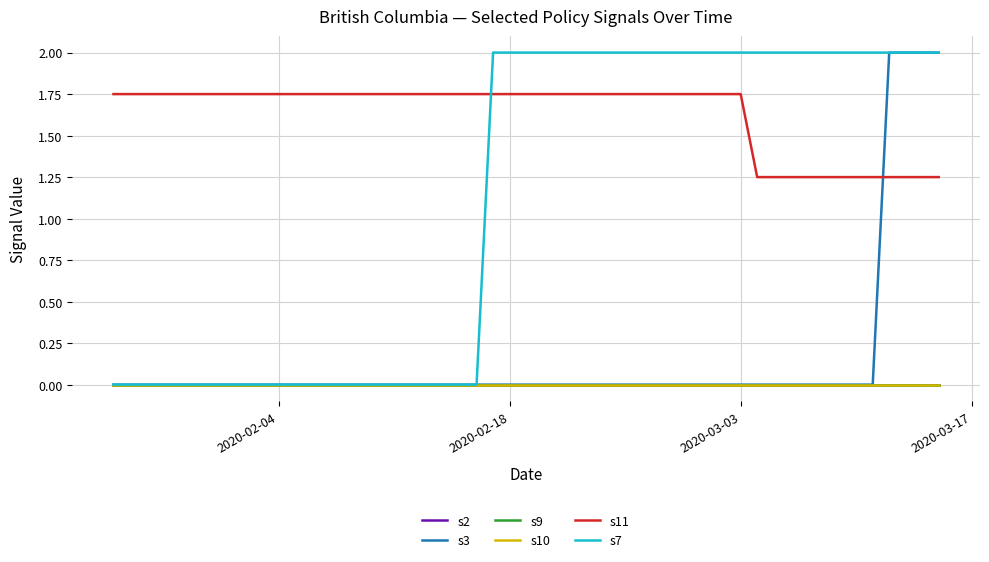

Is this an area chart (filled region under the line)?

No